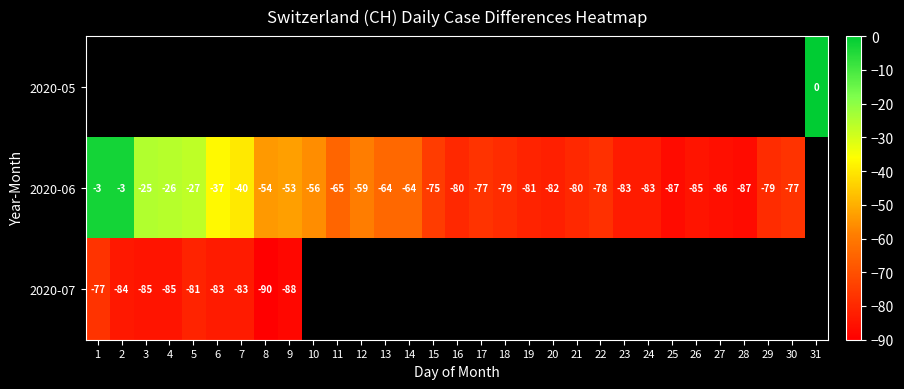

At which category does the chart reach its peak across all series?

31